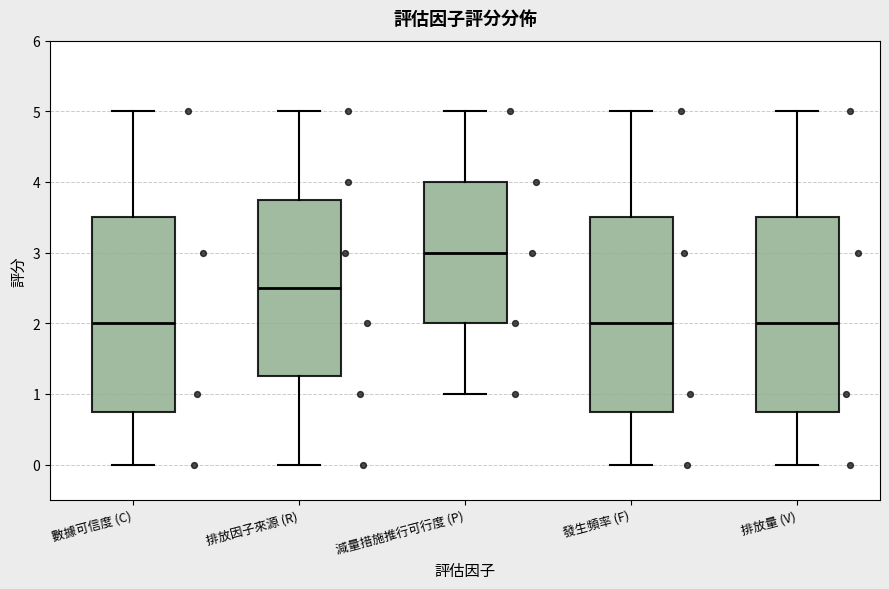

Which box has the highest median line?

減量措施推行可行度 (P)